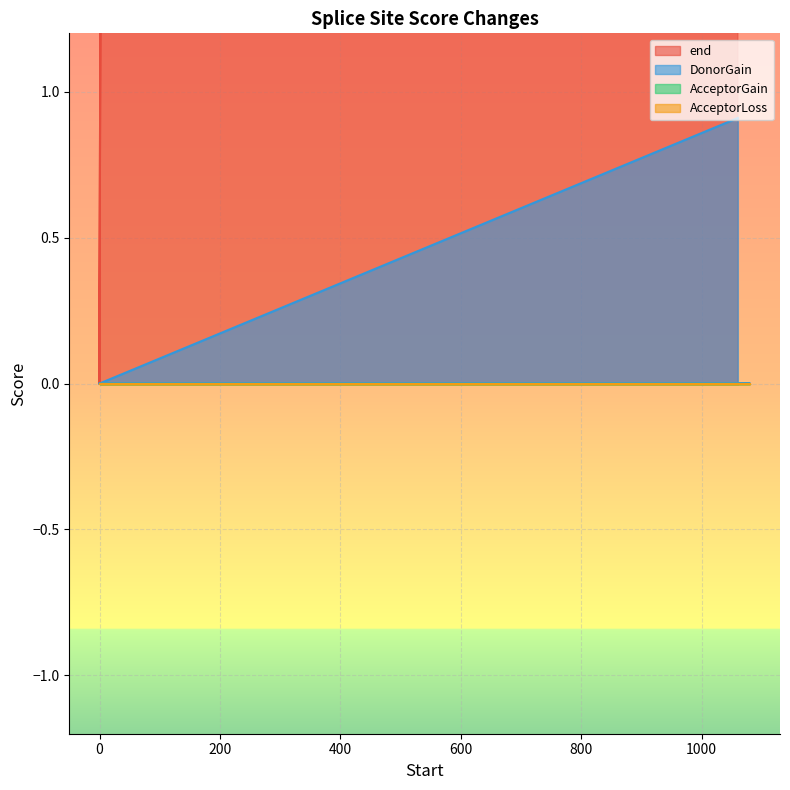

The value of DonorGain at 0 is -0.6. True or false?

False